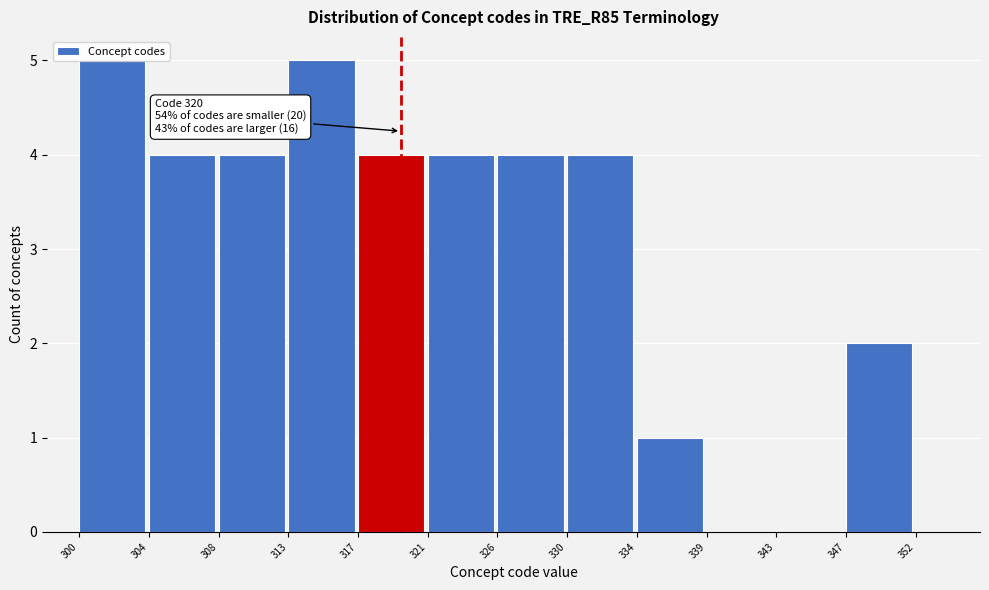

Between 334 and 308, which is larger?

308